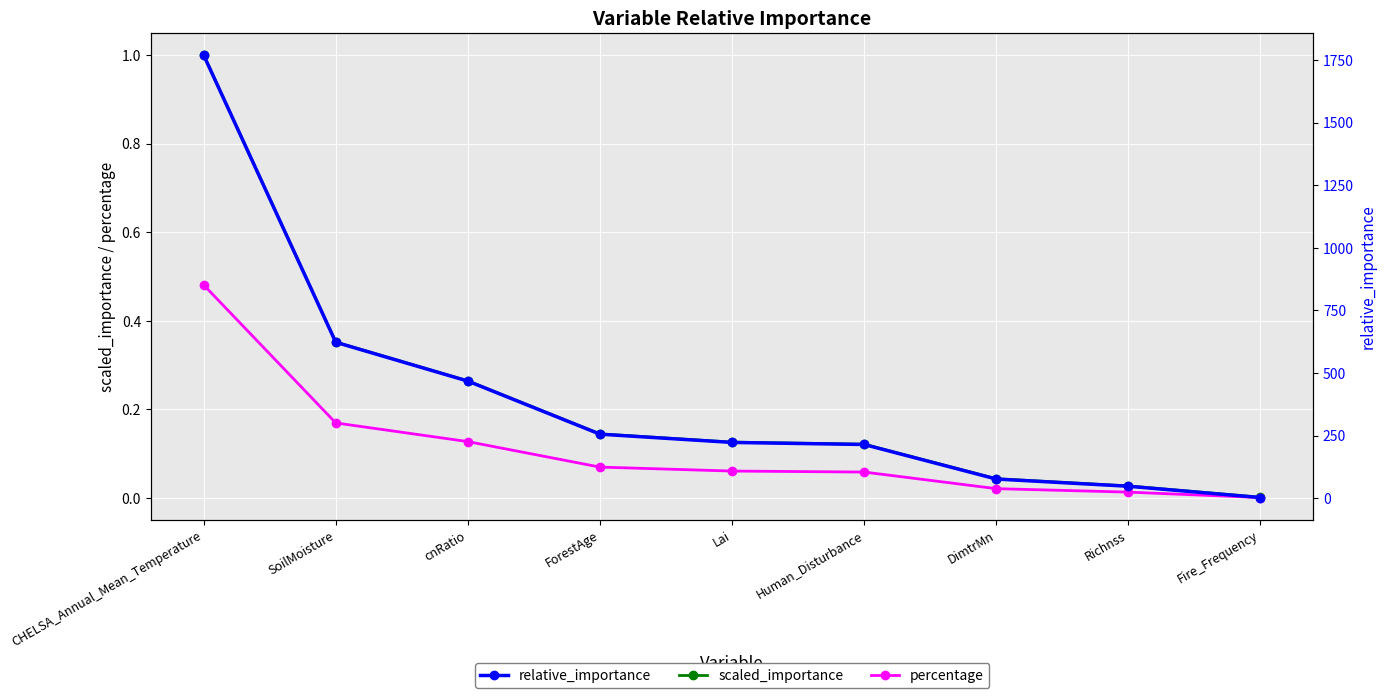

What is the label of the 6th point from the left?

Human_Disturbance